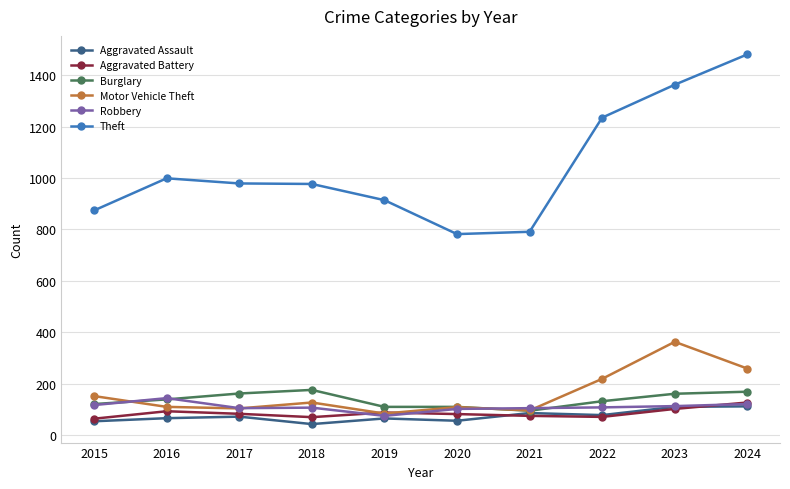

True or false: Theft and Burglary cross at least once.

False